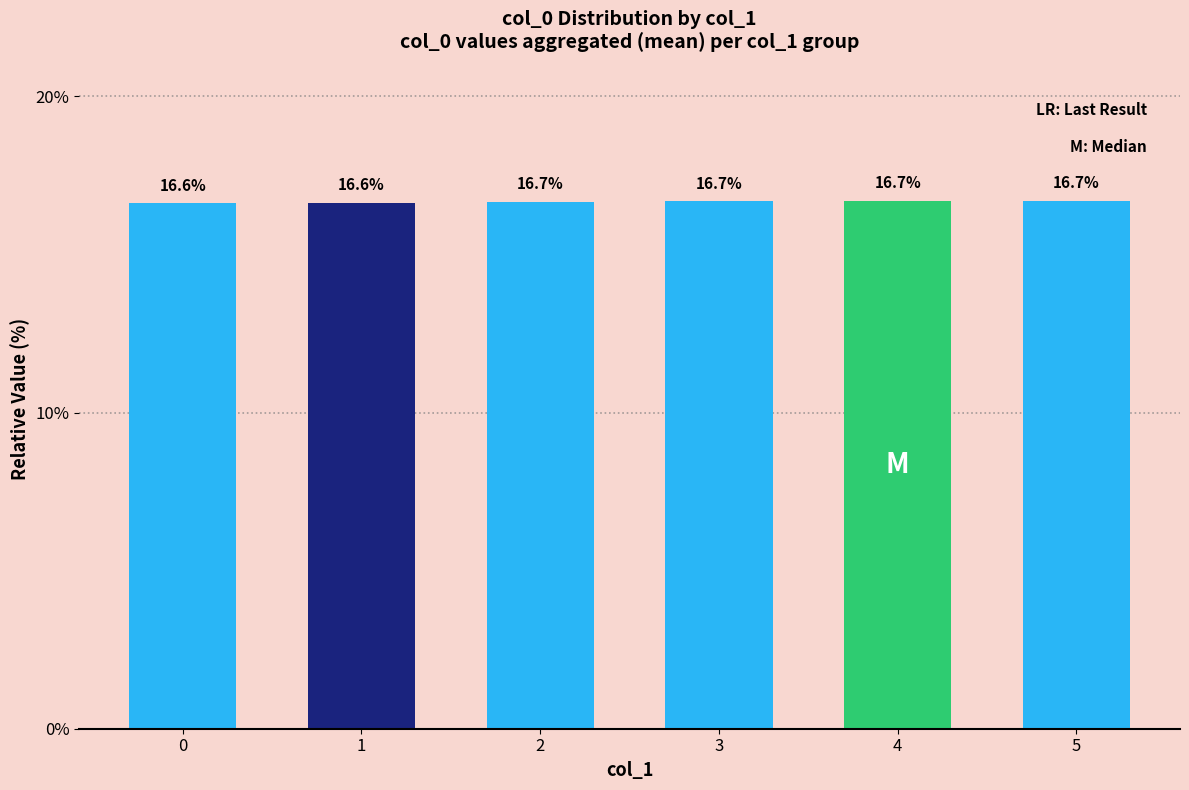

What is the difference between the maximum and minimum values?

0.1